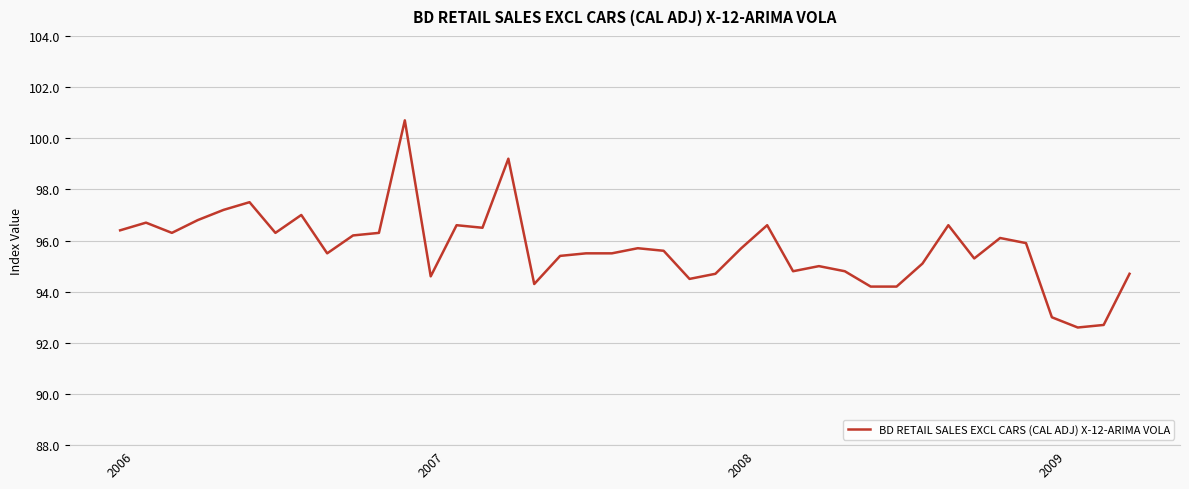

What is the smallest value displayed?

92.6